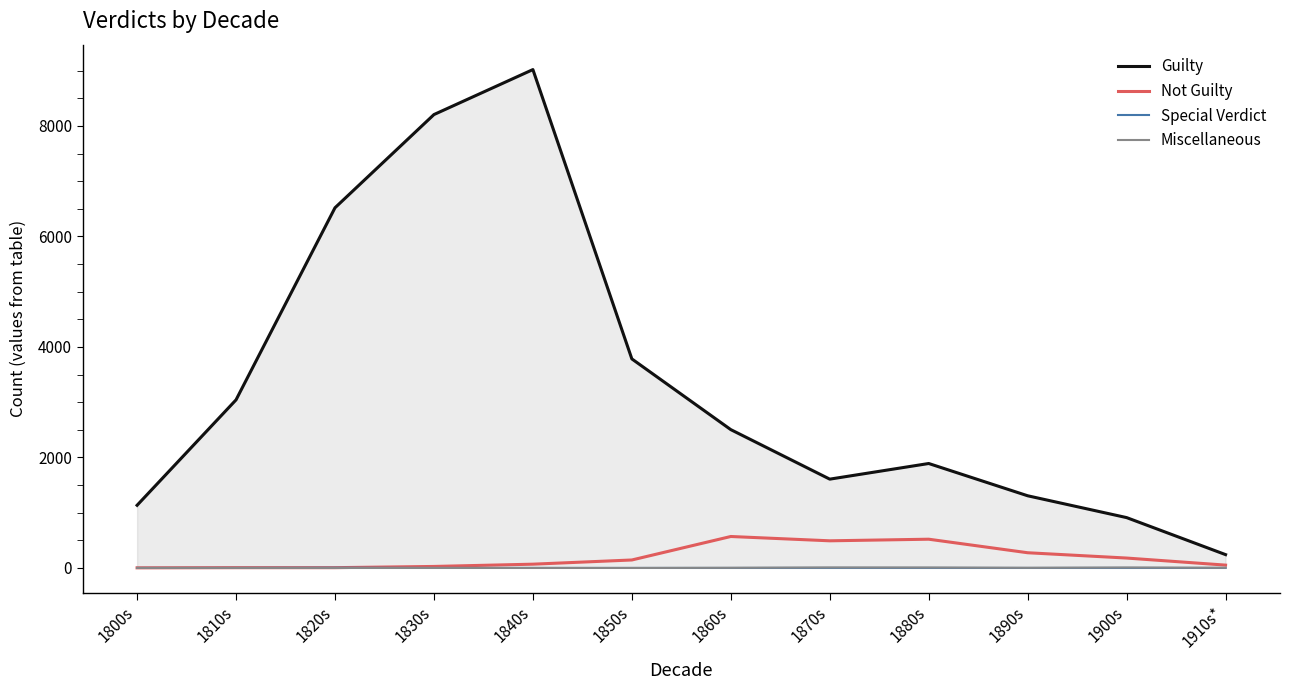

What is the spread (max minus min) of values at 1880s?

1889